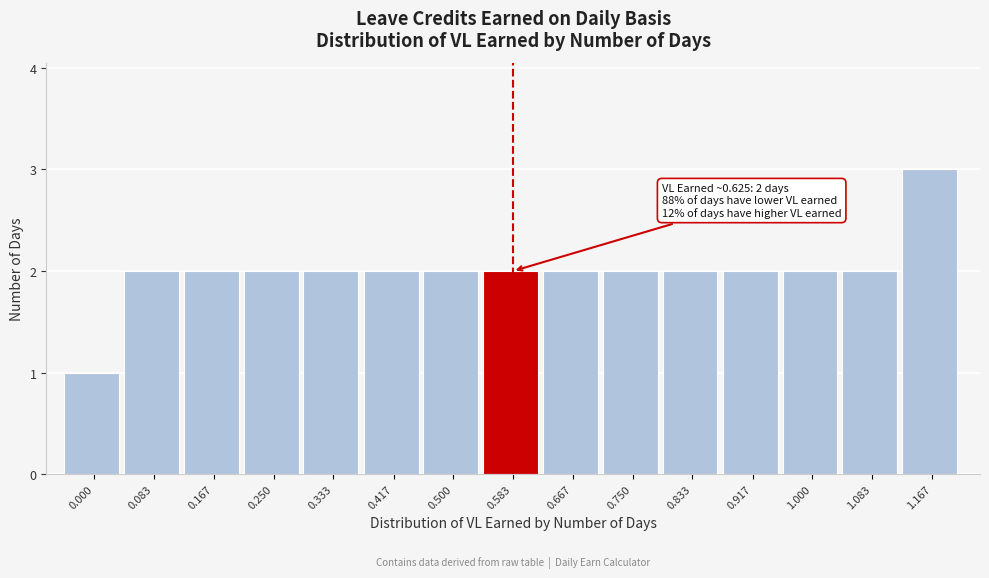

Reading left to right, what are all the values shown in this chart?

1	2	2	2	2	2	2	2	2	2	2	2	2	2	3